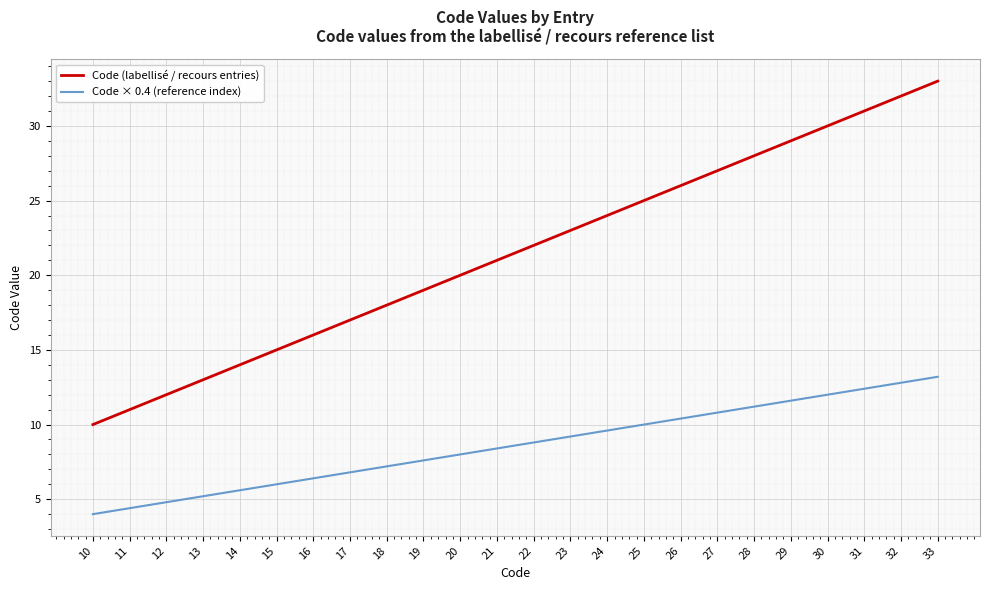

What is the total value across all series at 11?

15.4